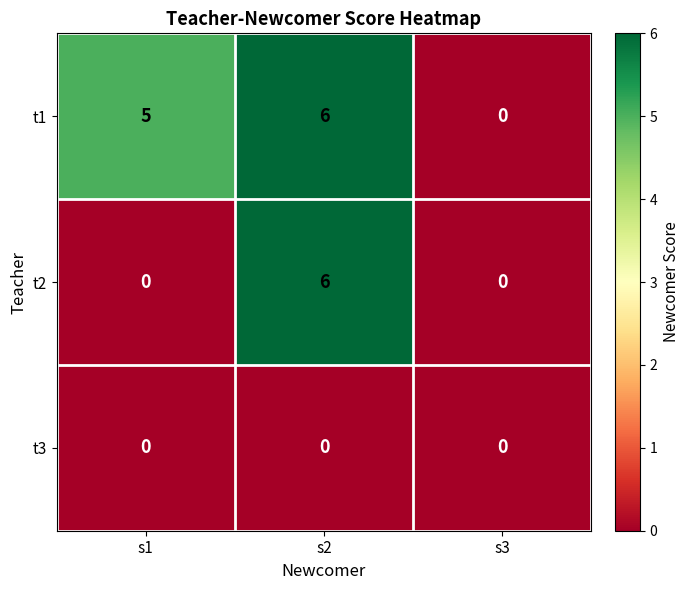

At which category is the sum across all series the highest?

s2